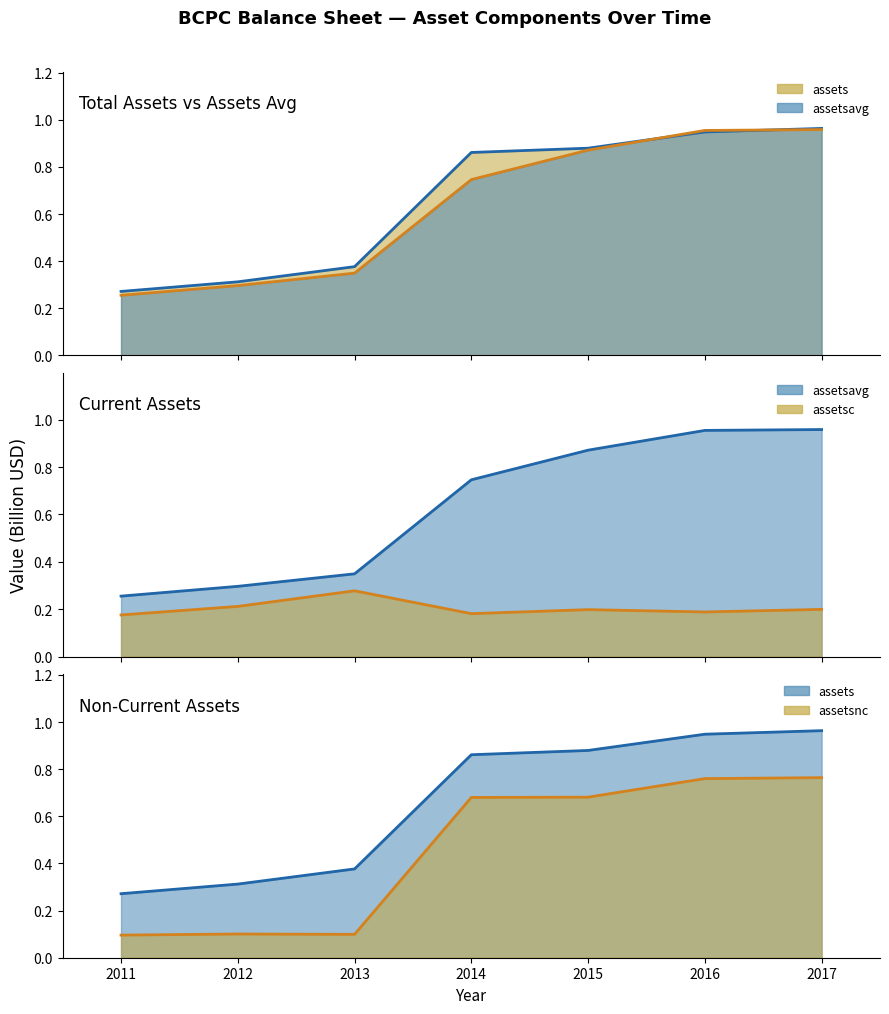

True or false: assetsnc (line) and assetsavg (line) cross at least once.

False